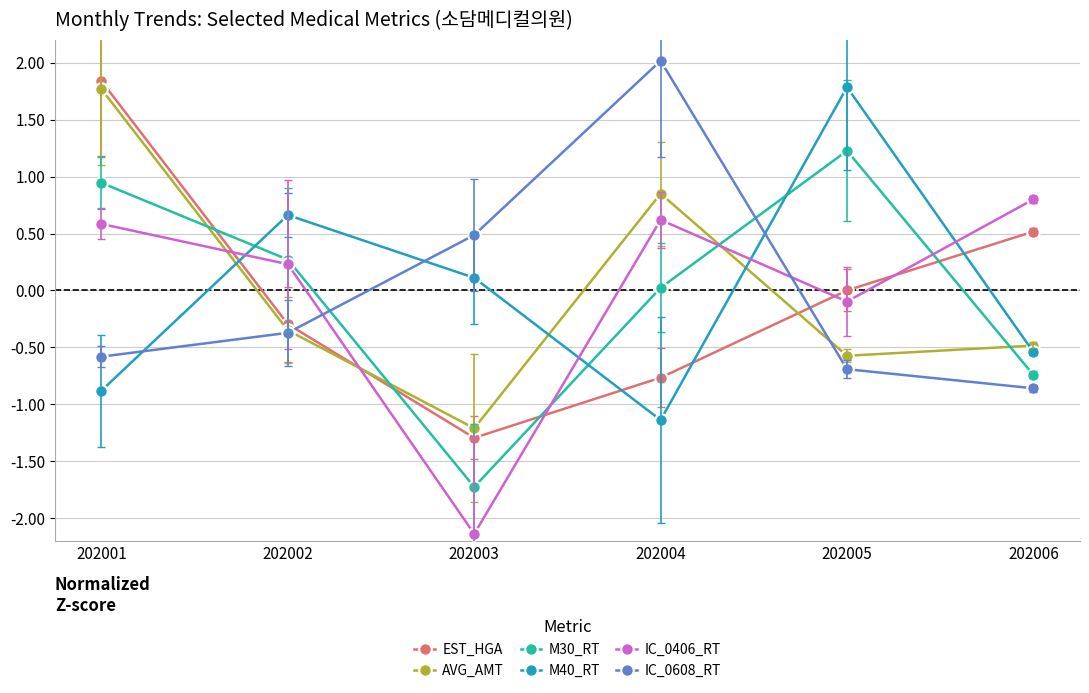

At which category is the sum across all series the highest?

202001